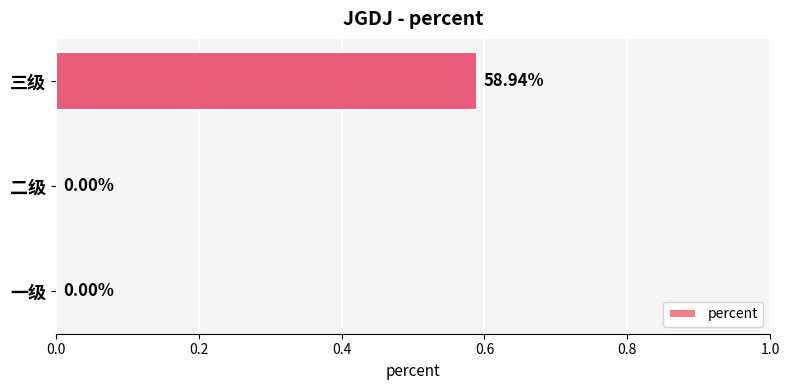

What is the change in value from 二级 to 三级?

+0.6